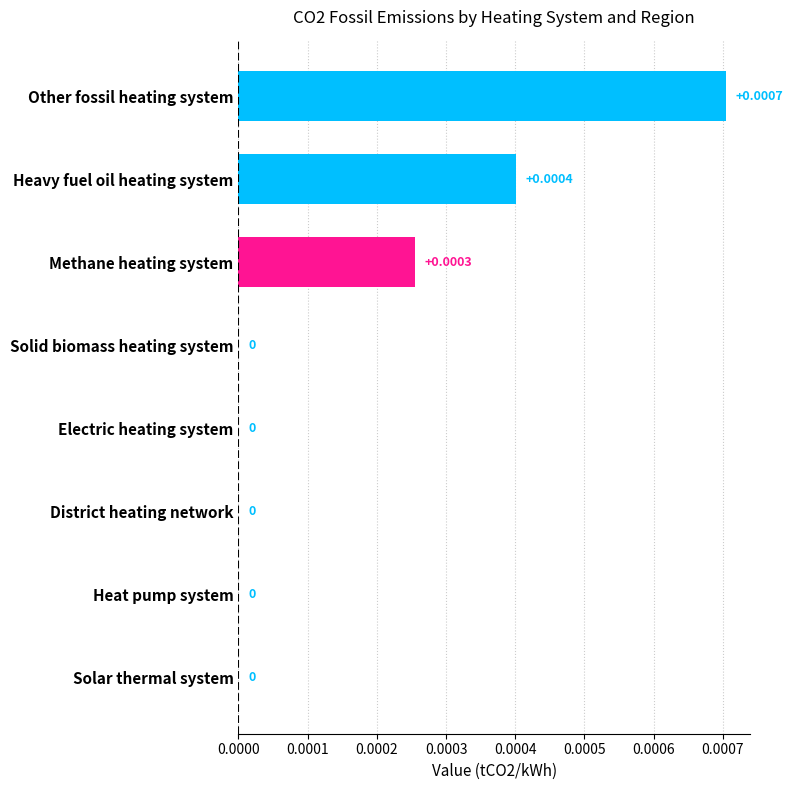

At which category does the chart reach its peak across all series?

Other fossil heating system